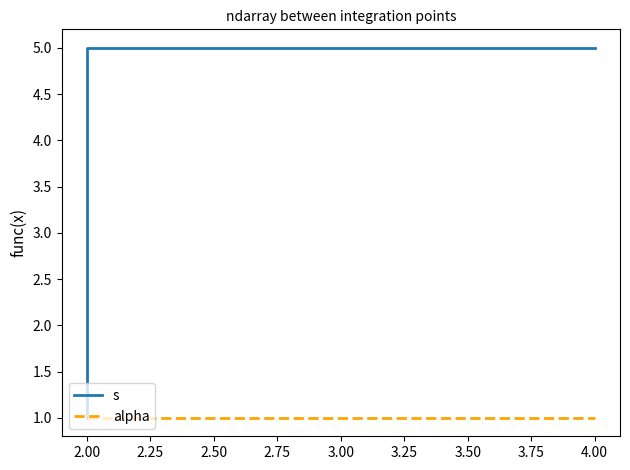

Which series has the largest total across all categories?

s